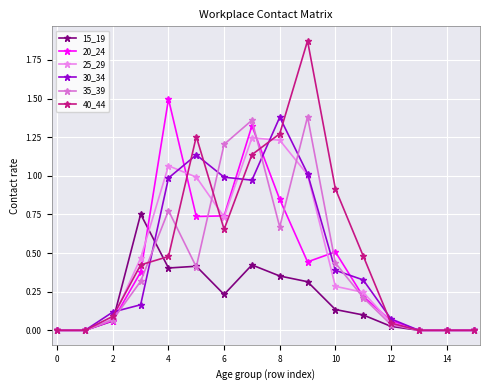

How many categories are shown in the chart?

16